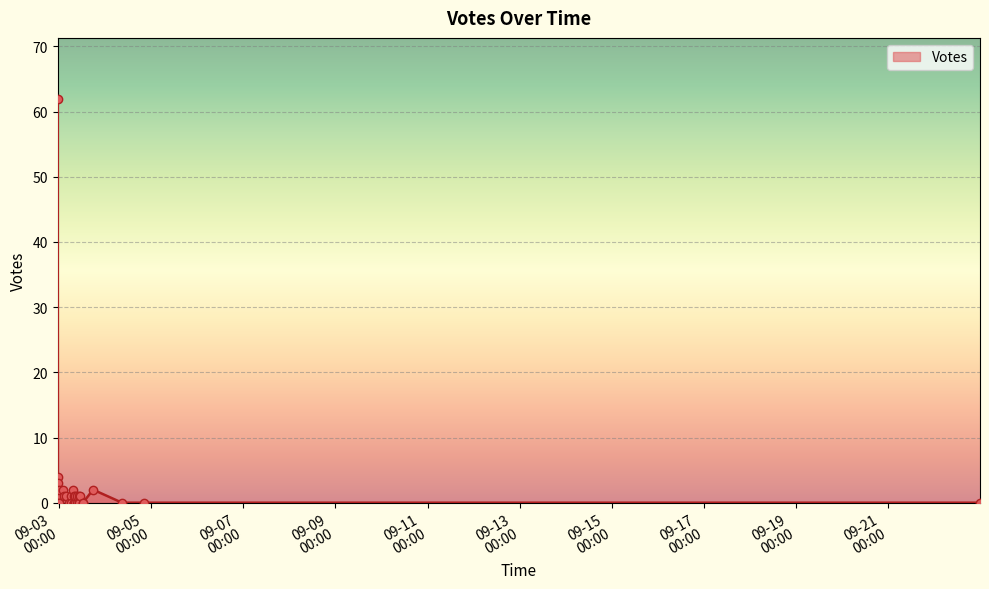

Which has a higher value, 2019-09-03 10:59 or 2019-09-02 23:24?

2019-09-03 10:59